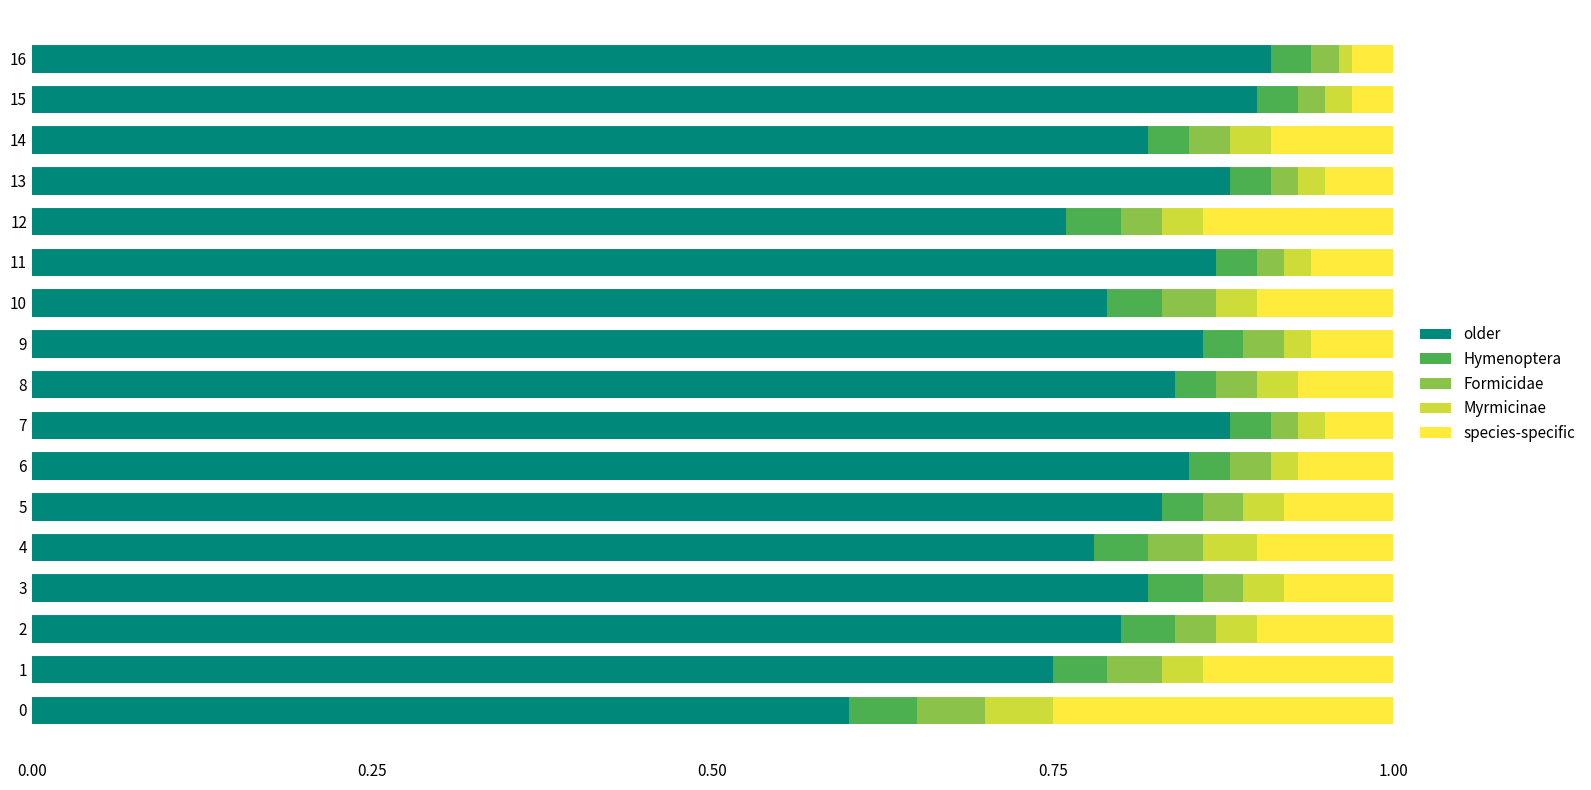

What is the total value across all series at 14?

1.0